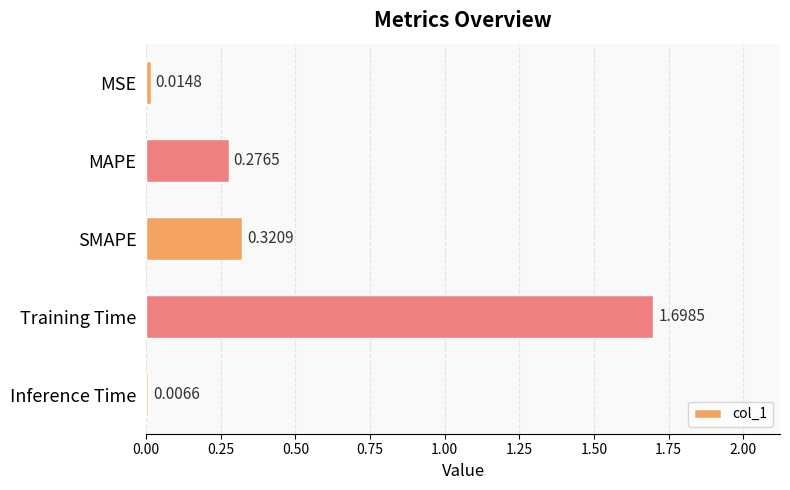

Rank the categories by value from lowest to highest.

Inference Time, MSE, MAPE, SMAPE, Training Time